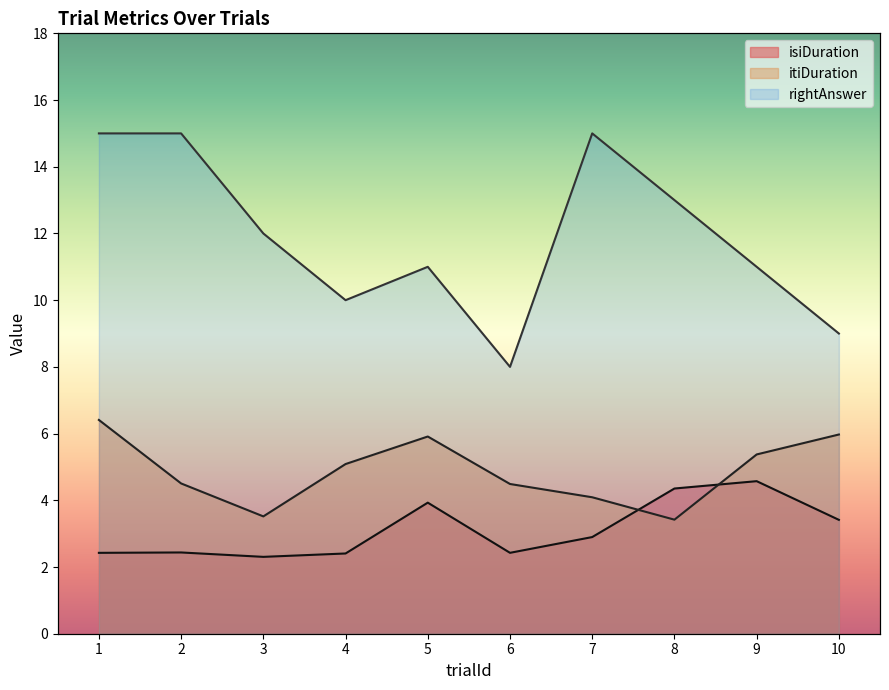

What is the minimum value for rightAnswer?

8.0